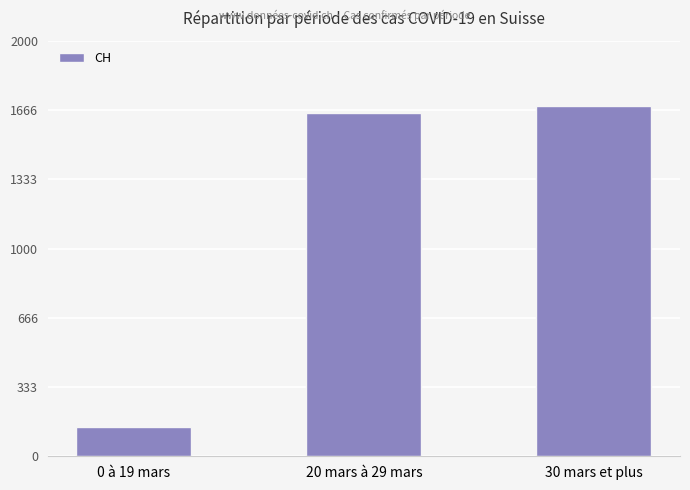

What is the label of the 2nd bar from the left?

20 mars à 29 mars